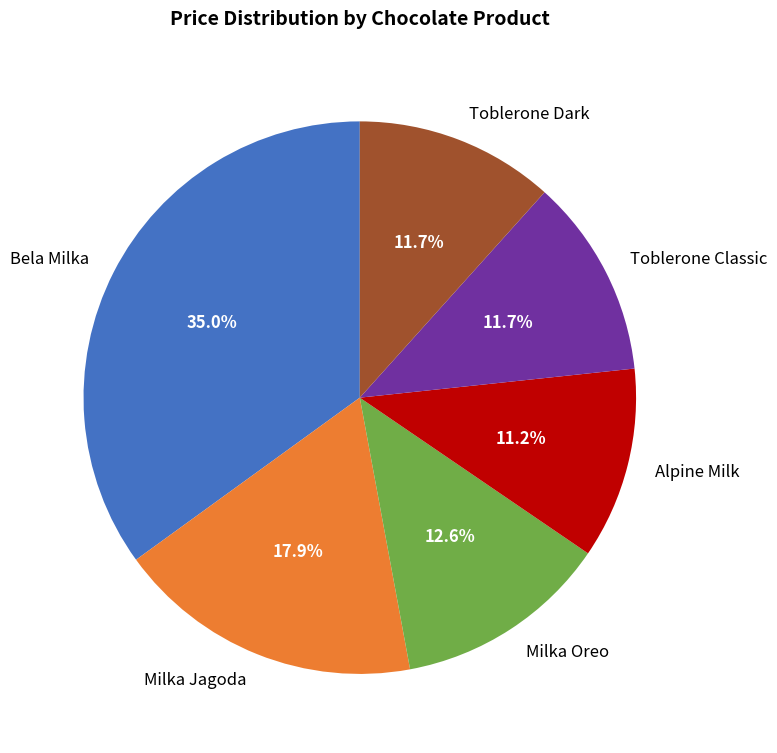

Count the number of slices in the pie.

6